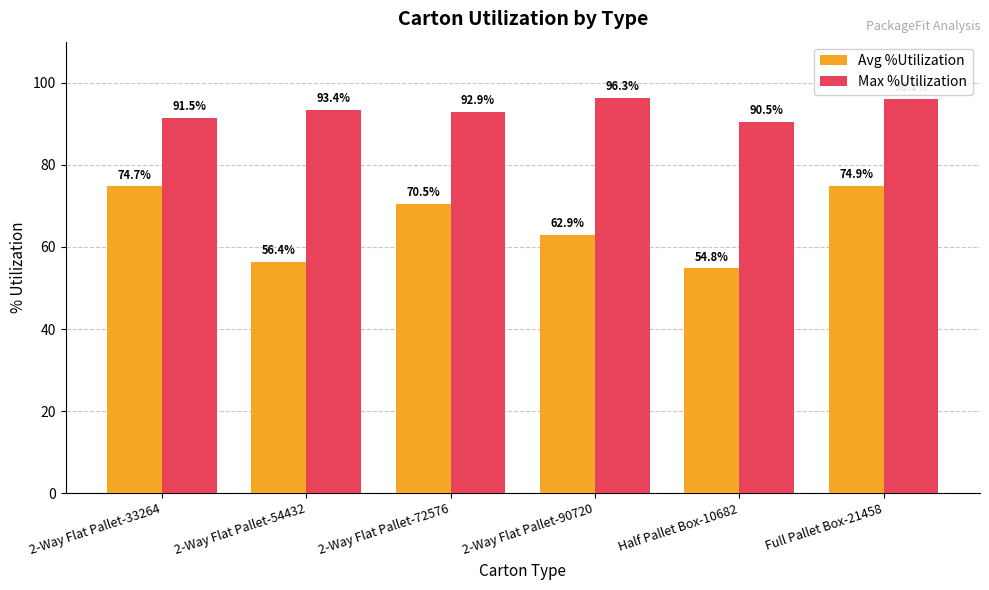

What is the difference between the Max %Utilization values at Half Pallet Box-10682 and 2-Way Flat Pallet-54432?

2.9